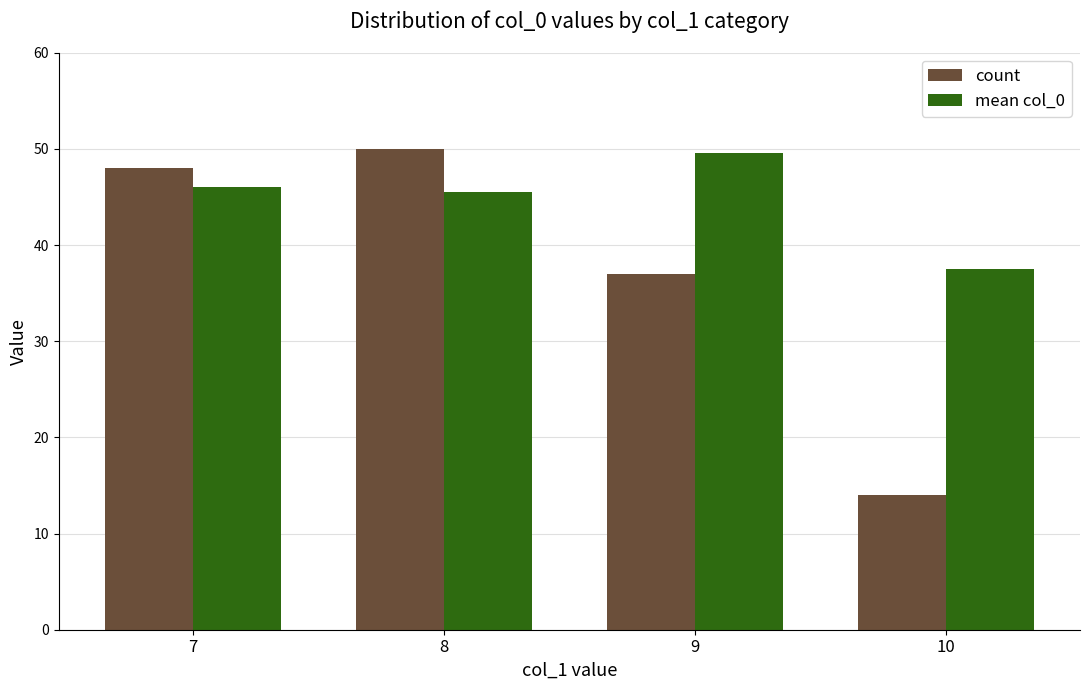

The count series shows 48.0 at 7. True or false?

True